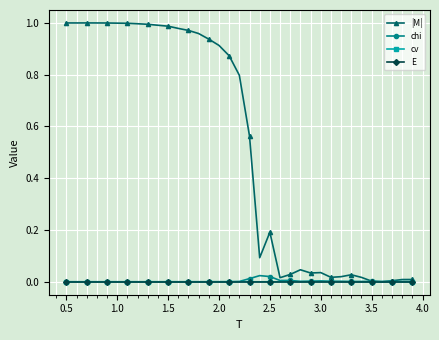

Does the chart have visible grid lines?

Yes